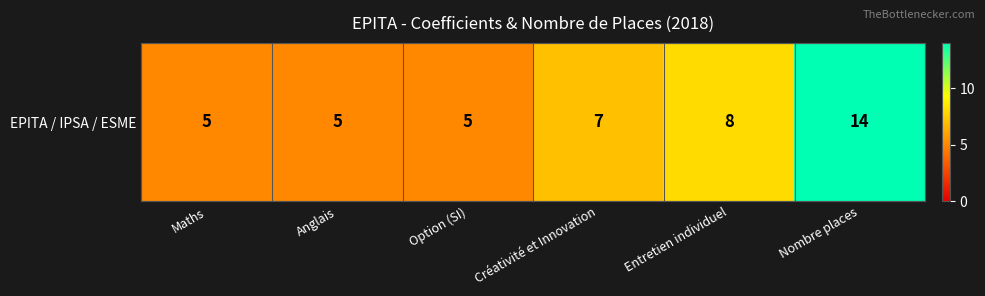

How many data points are less than 7?

3